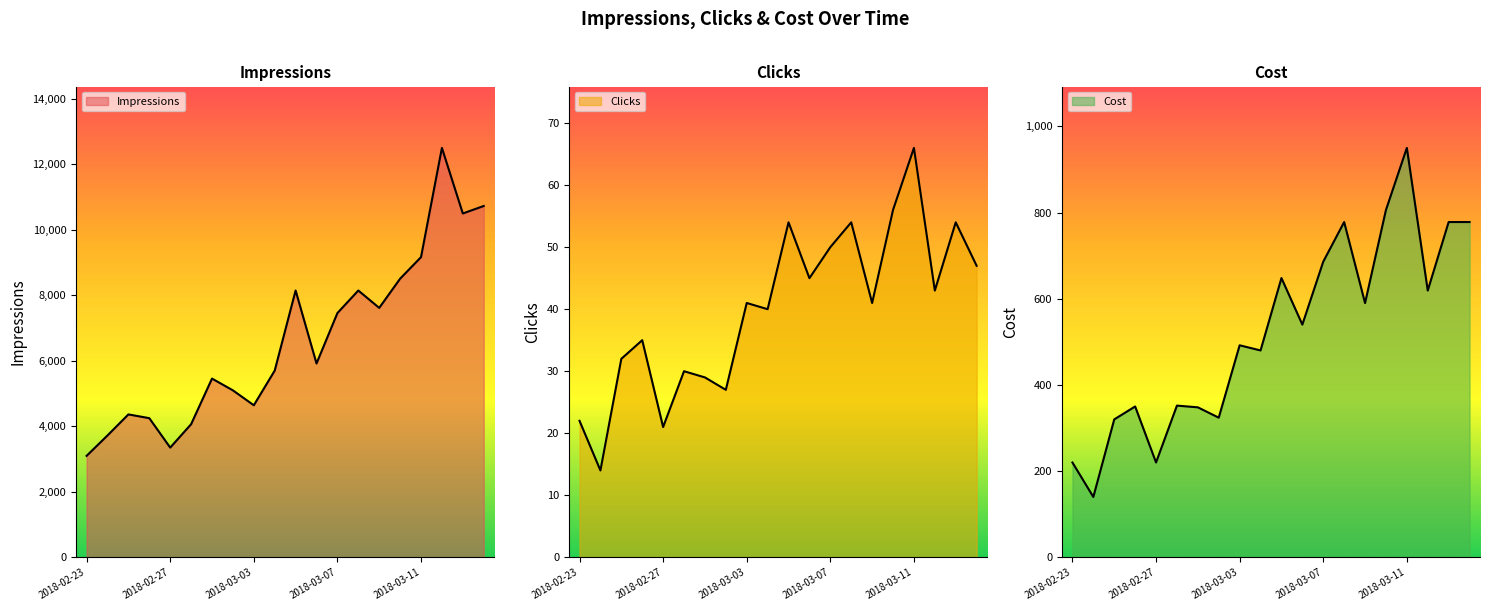

What is the sum of the Impressions values at 2018-03-11 and 2018-03-06?

15076